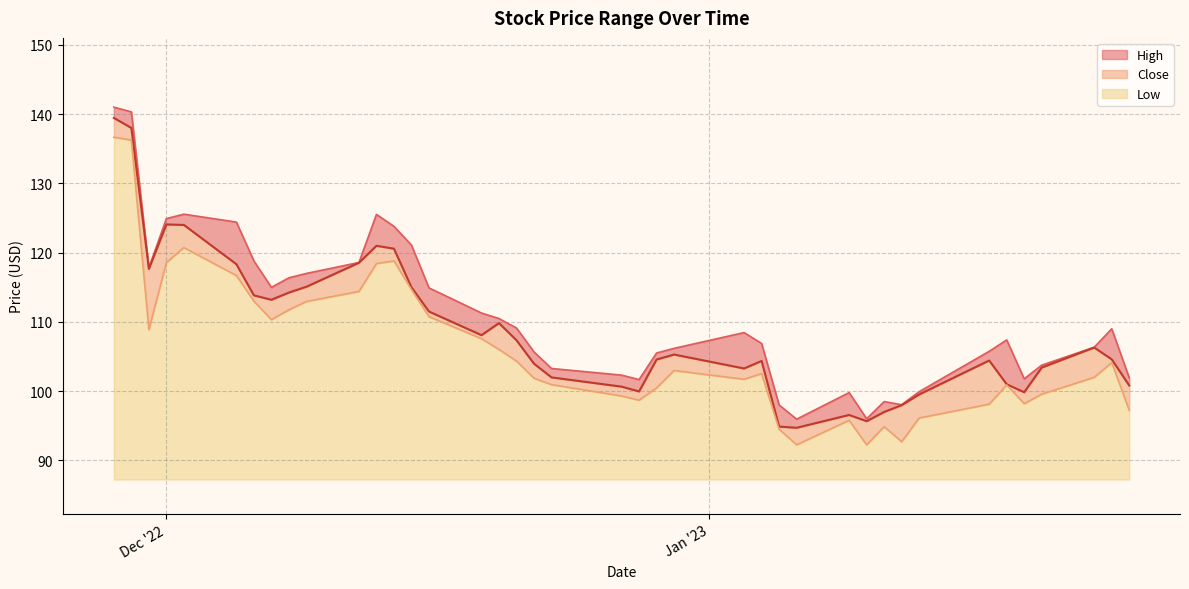

What is the average value of the Close series?

108.8